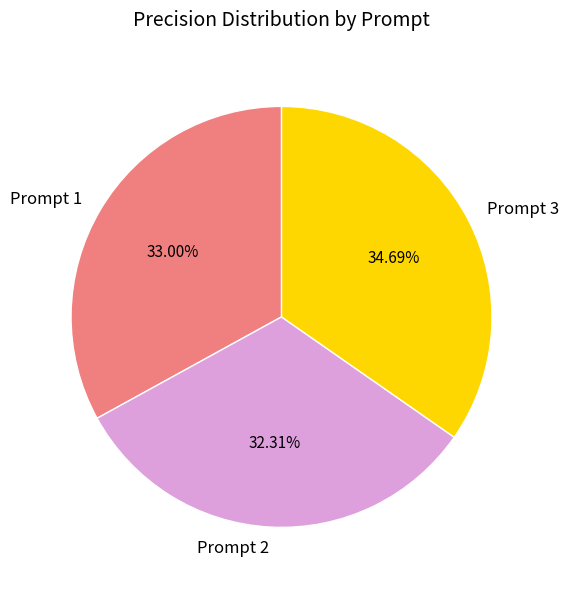

Does any single category account for the majority?

No